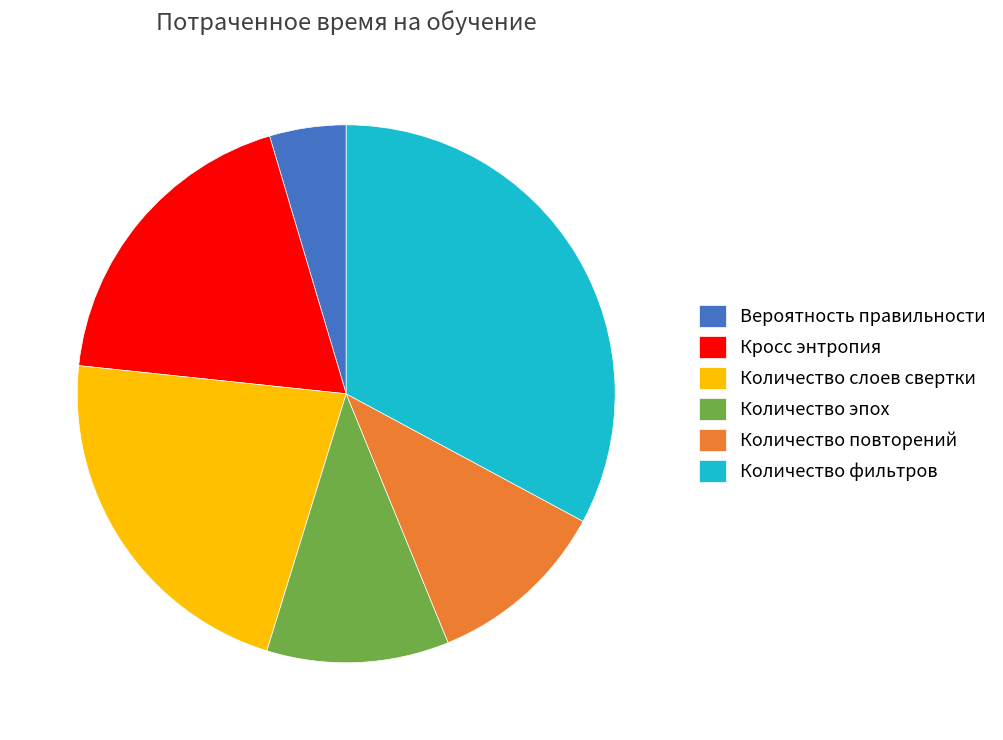

Is there any slice that represents more than half of the pie?

No